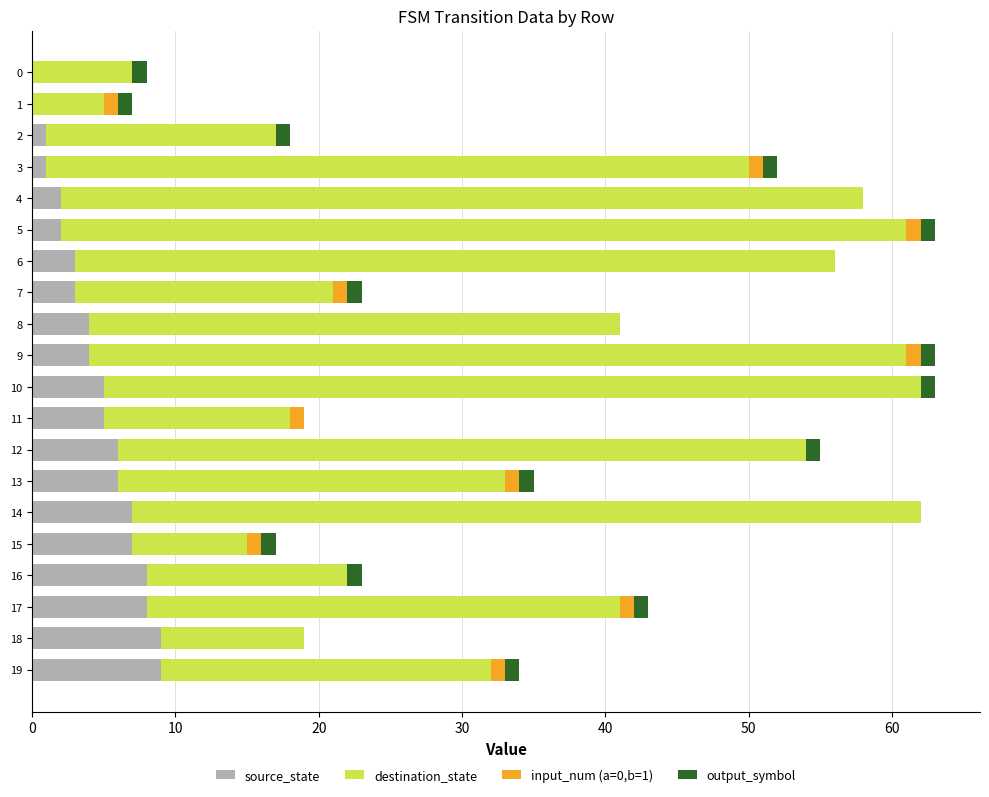

What is the sum of all source_state values?

90